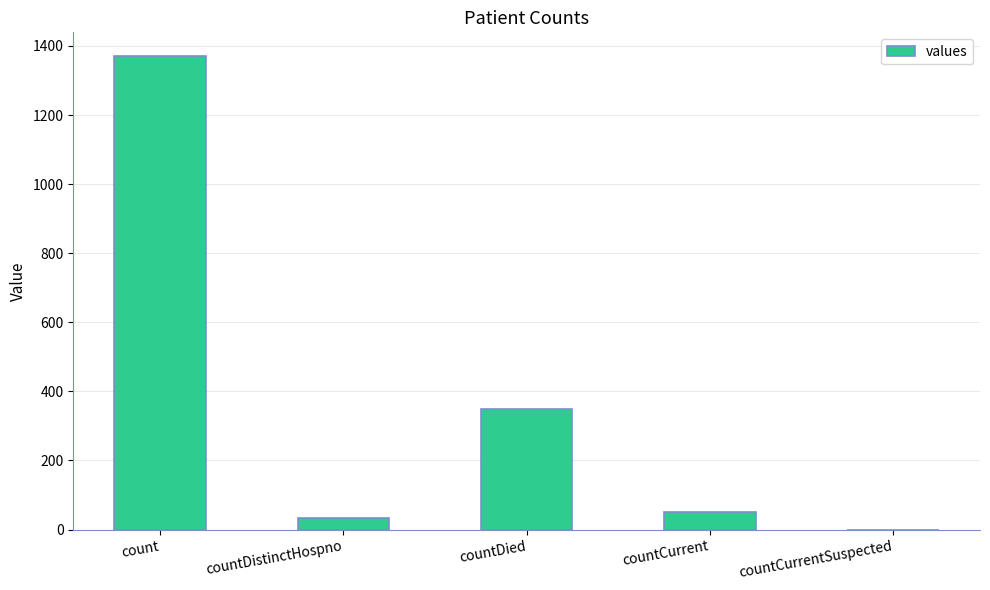

Is it true that the value at countDistinctHospno is 33?

True